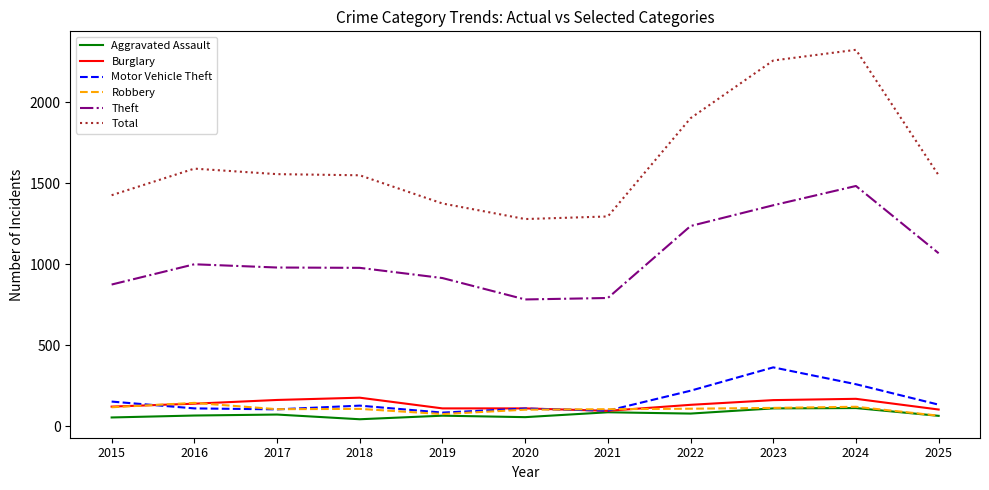

True or false: Total and Robbery intersect in this chart.

False